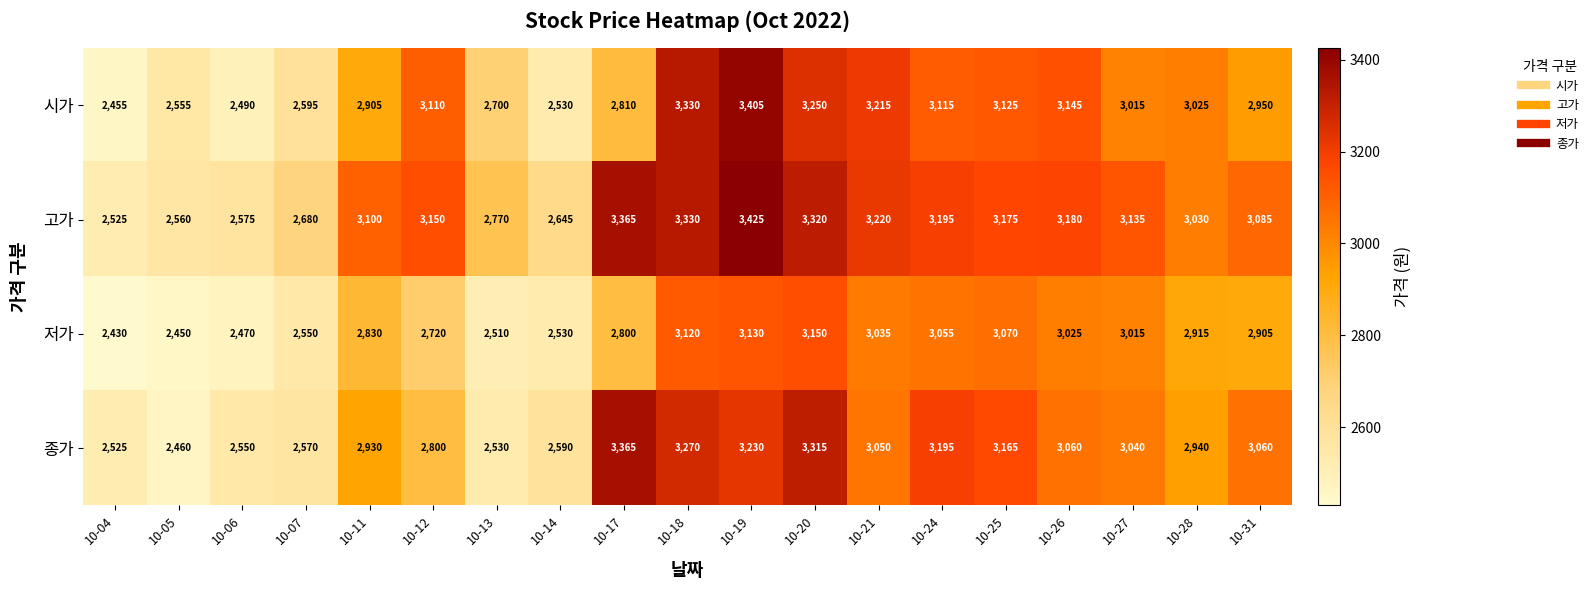

The value of 고가 at 10-18 is 899. True or false?

False